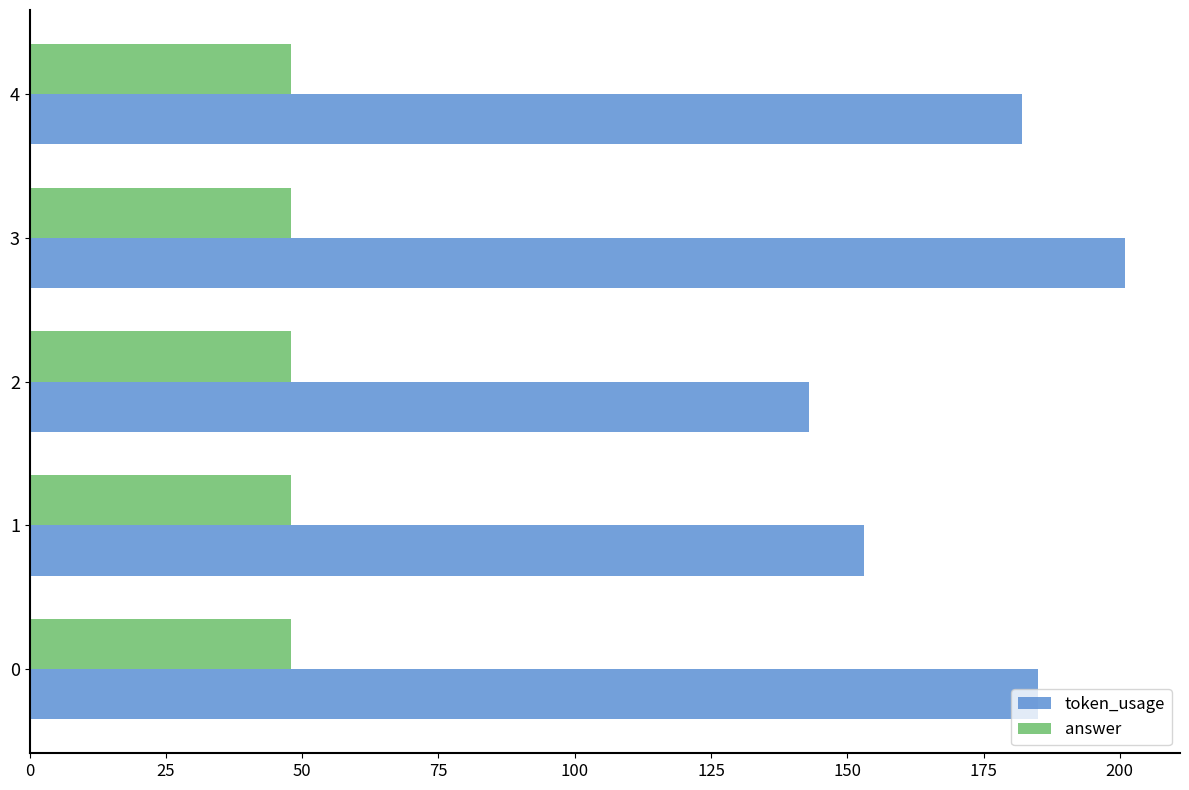

Rank the series by their average value, from highest to lowest.

token_usage, answer